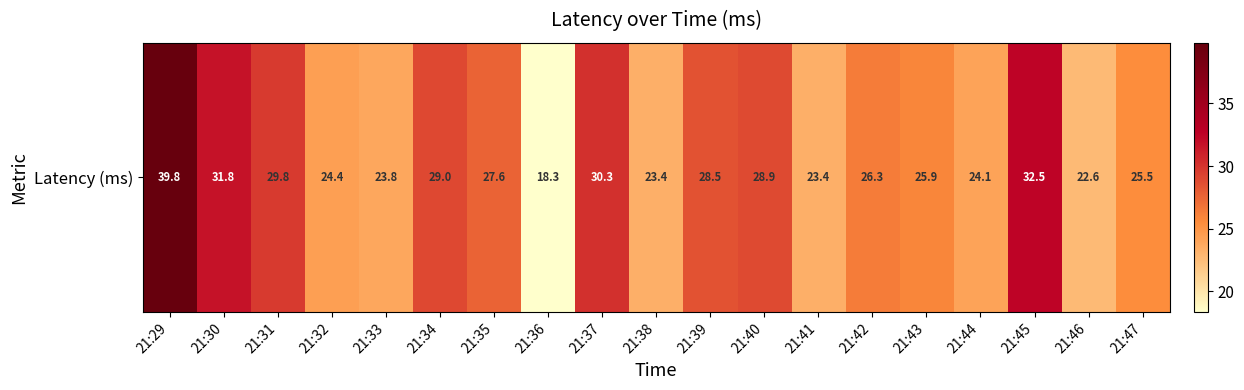

Reading left to right, what are all the values shown in this chart?

39.8	31.8	29.8	24.4	23.8	29.0	27.6	18.3	30.3	23.4	28.5	28.9	23.4	26.3	25.9	24.1	32.5	22.6	25.5